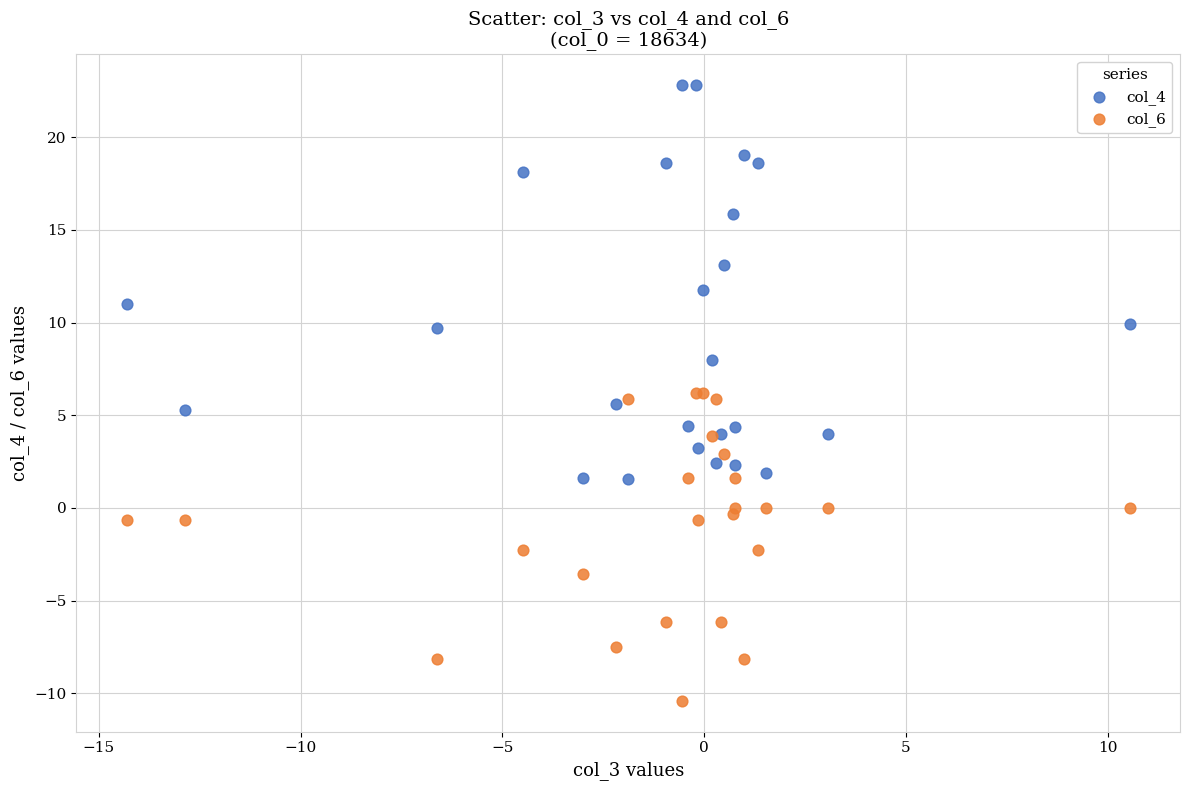

What is the X range (max minus min) for the scatter plot?

24.9